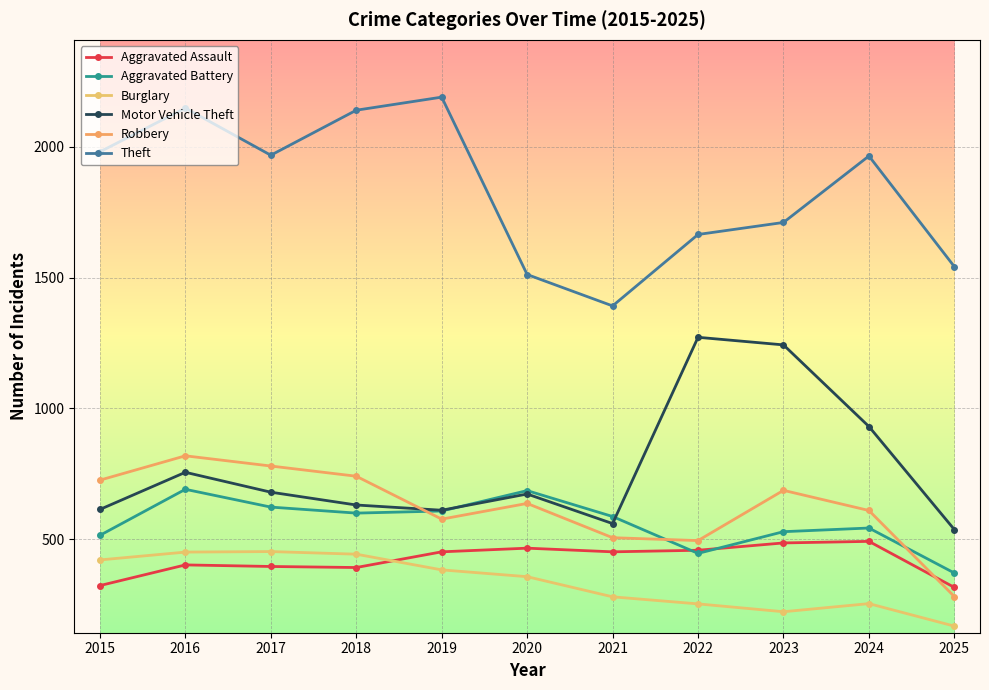

How many lines are shown in the chart?

6